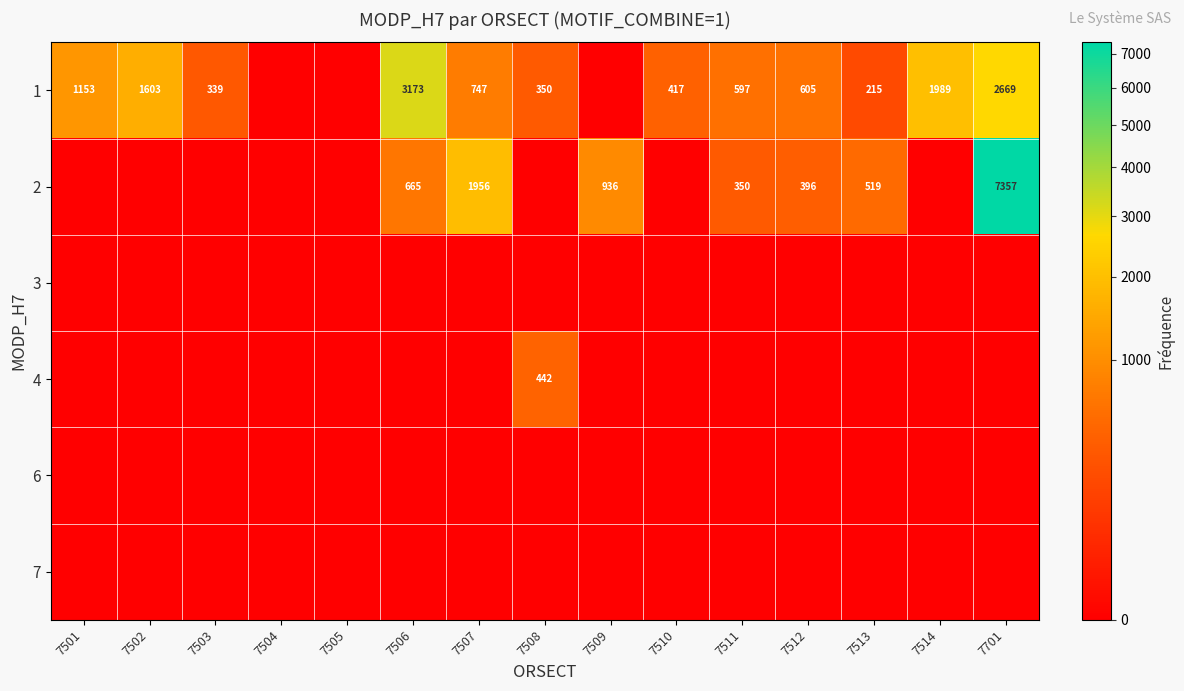

The value of 2 at 7506 is 665. True or false?

True